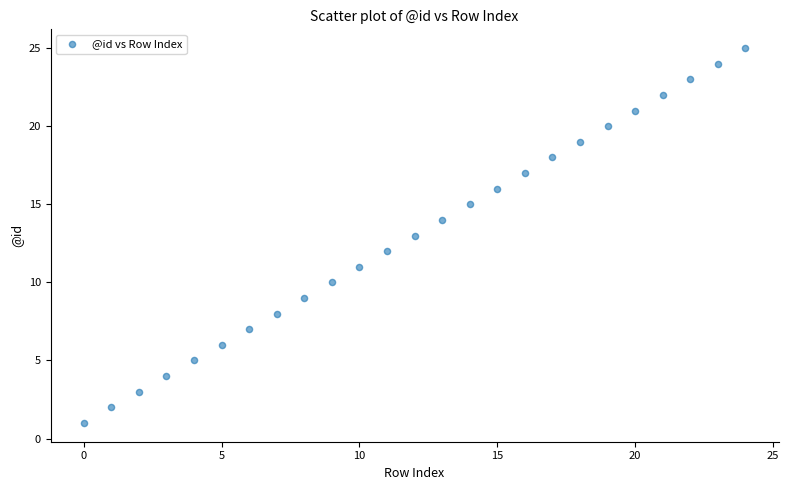

What is the range of Y values (max minus min)?

24